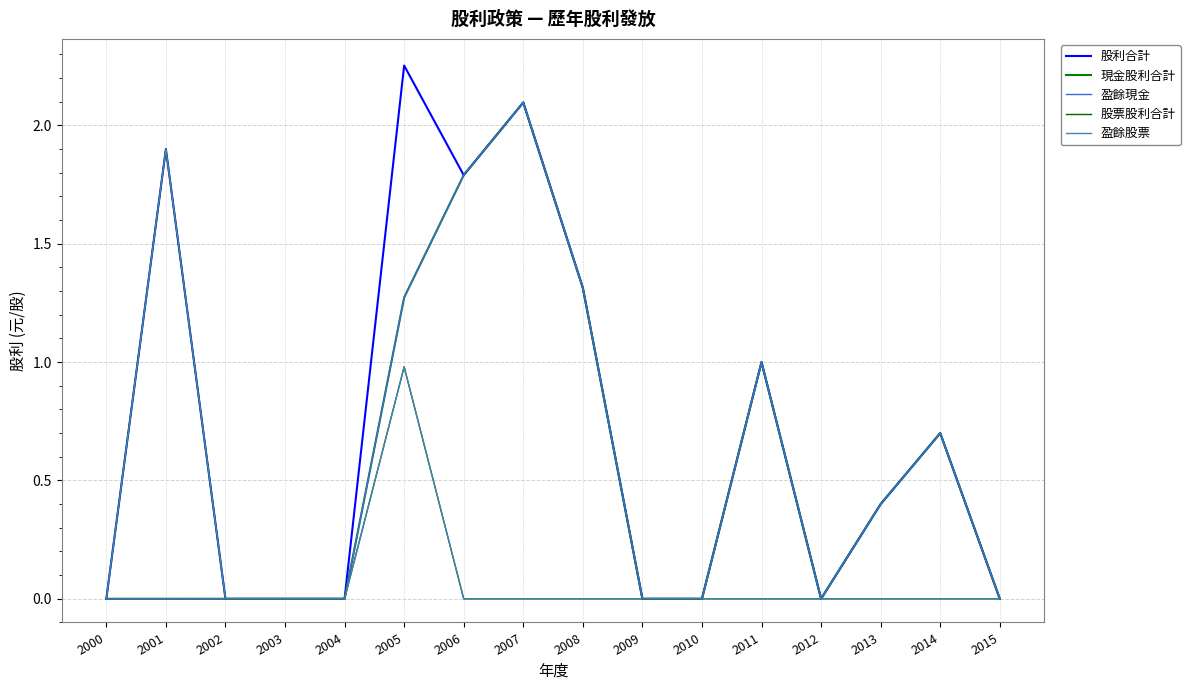

Rank the series by their maximum value, from highest to lowest.

股利合計, 現金股利合計, 盈餘現金, 股票股利合計, 盈餘股票